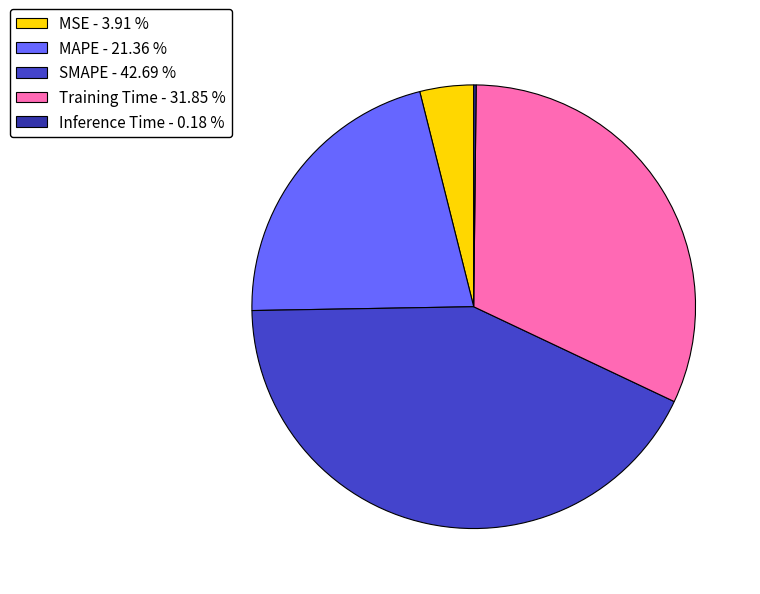

Is there a majority slice in this chart?

No